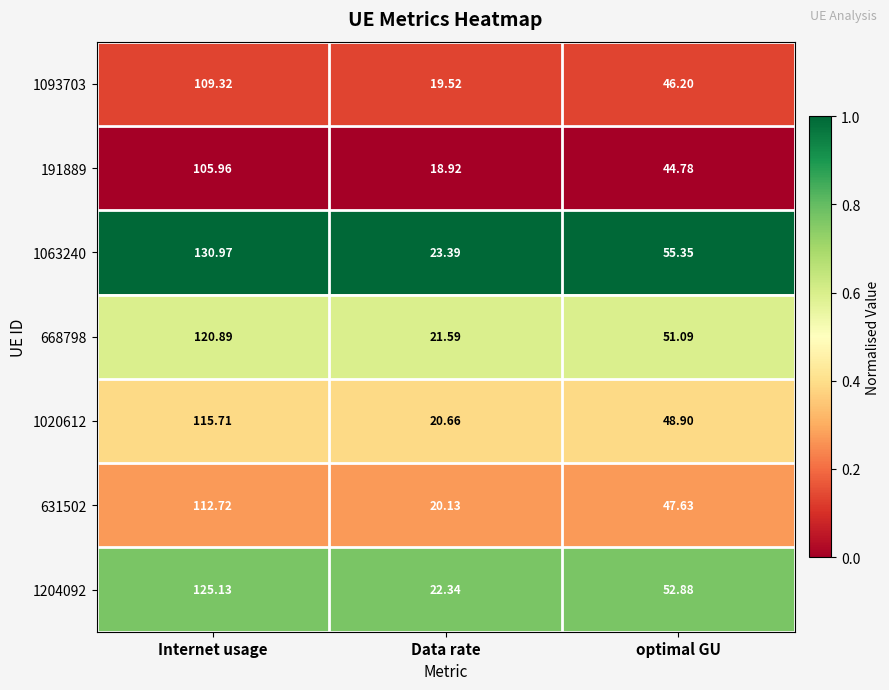

List the labels in order of 1093703 value, smallest first.

Data rate, optimal GU, Internet usage